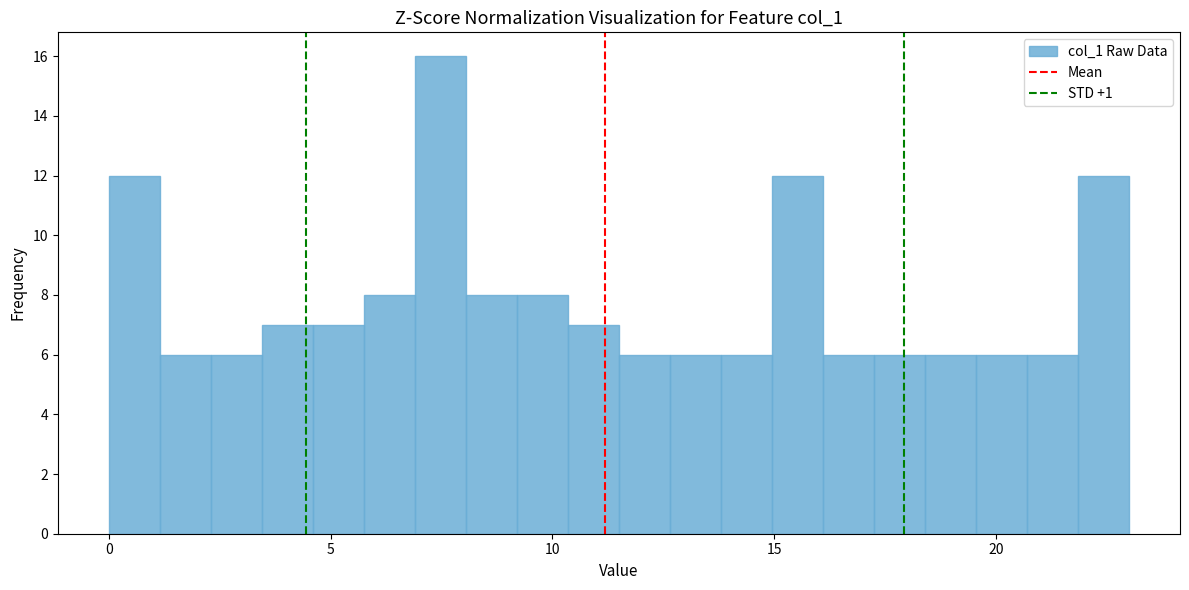

Around what value on the x-axis is the tallest bar? Give the approximate position of its centre, as read against the axis.

7.5